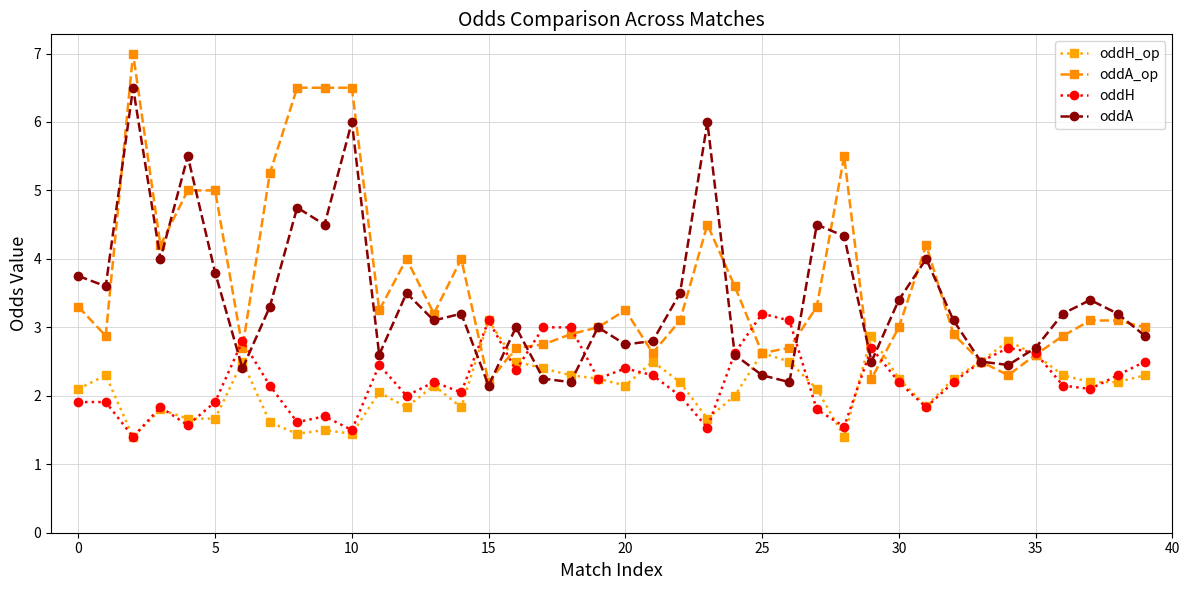

How many interior local valleys does the oddA series have?

12